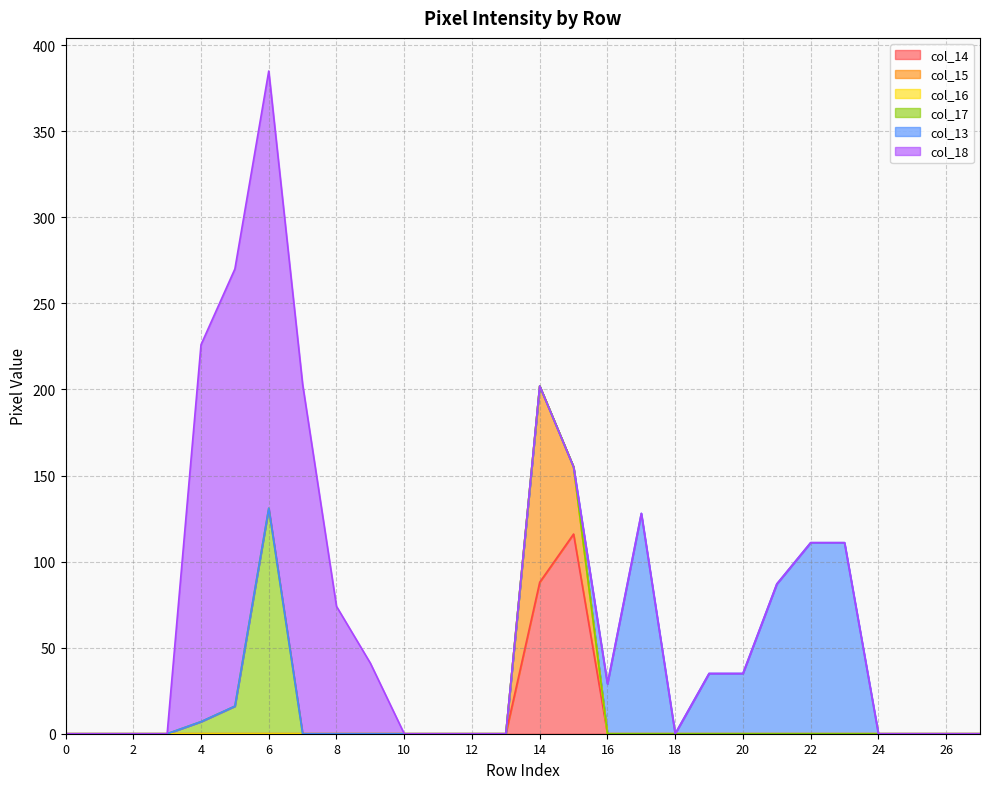

At which category is the sum across all series the highest?

6